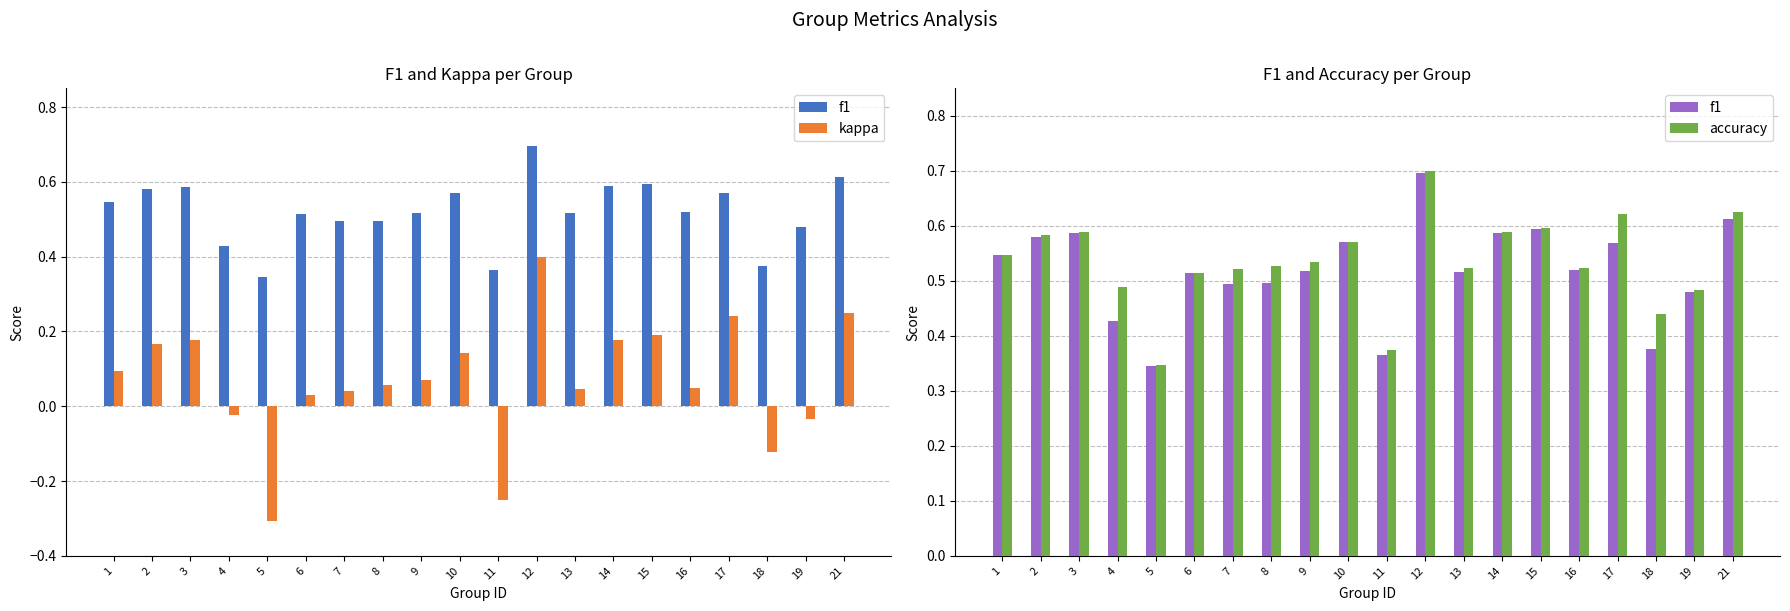

Reading left to right, list all the values displayed in this chart.

f1: 1=0.5	2=0.6	3=0.6	4=0.4	5=0.3	6=0.5	7=0.5	8=0.5	9=0.5	10=0.6	11=0.4	12=0.7	13=0.5	14=0.6	15=0.6	16=0.5	17=0.6	18=0.4	19=0.5	21=0.6
kappa: 1=0.1	2=0.2	3=0.2	4=-0.0	5=-0.3	6=0.0	7=0.0	8=0.1	9=0.1	10=0.1	11=-0.2	12=0.4	13=0.0	14=0.2	15=0.2	16=0.0	17=0.2	18=-0.1	19=-0.0	21=0.2
accuracy: 1=0.5	2=0.6	3=0.6	4=0.5	5=0.3	6=0.5	7=0.5	8=0.5	9=0.5	10=0.6	11=0.4	12=0.7	13=0.5	14=0.6	15=0.6	16=0.5	17=0.6	18=0.4	19=0.5	21=0.6